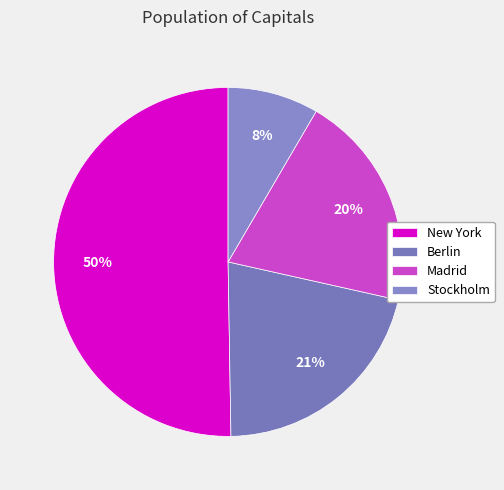

Approximately how many times larger is the value at Stockholm compared to Madrid?

0.4